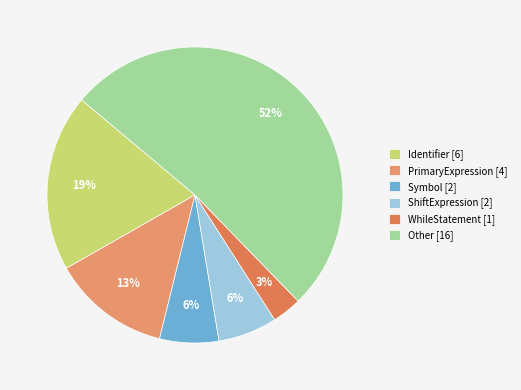

Is there a majority slice in this chart?

Yes